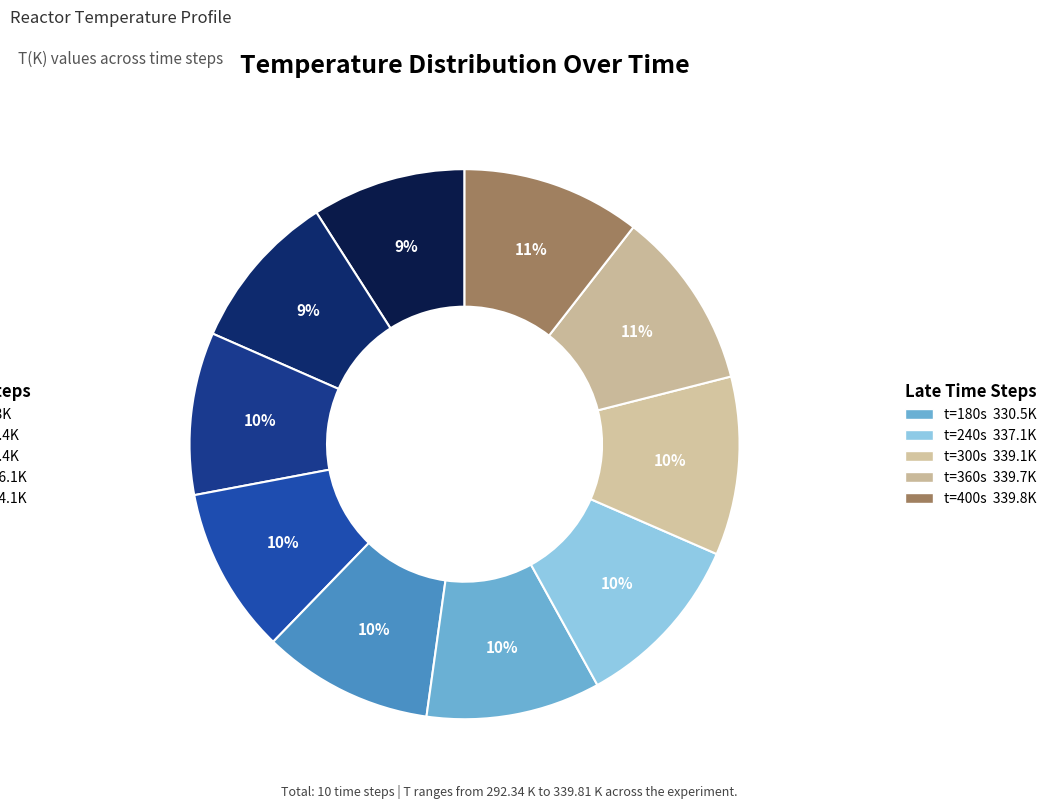

What is the largest slice in the pie chart?

400